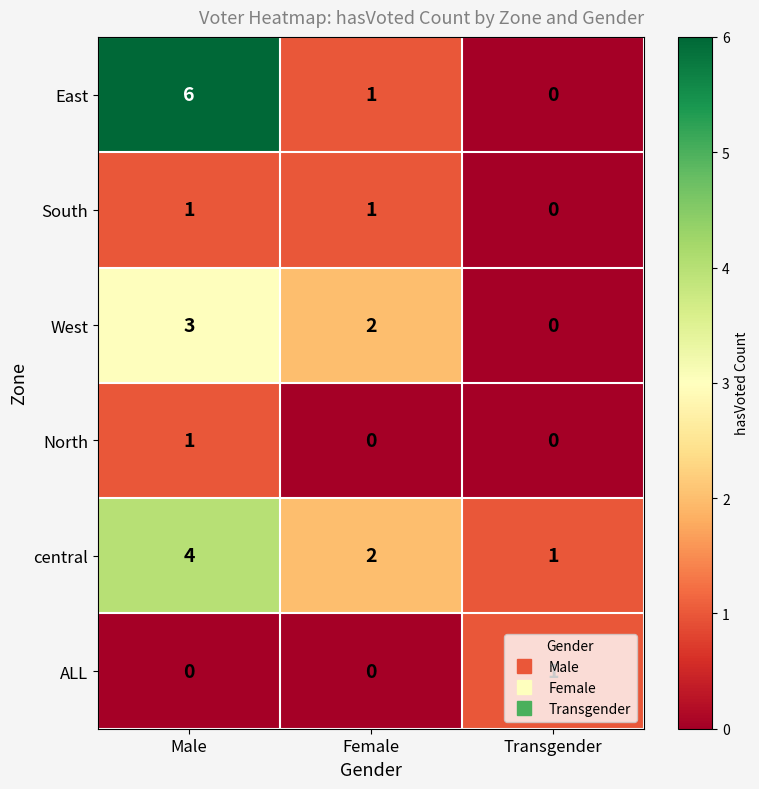

Where is central nearest to the value 2?

Female